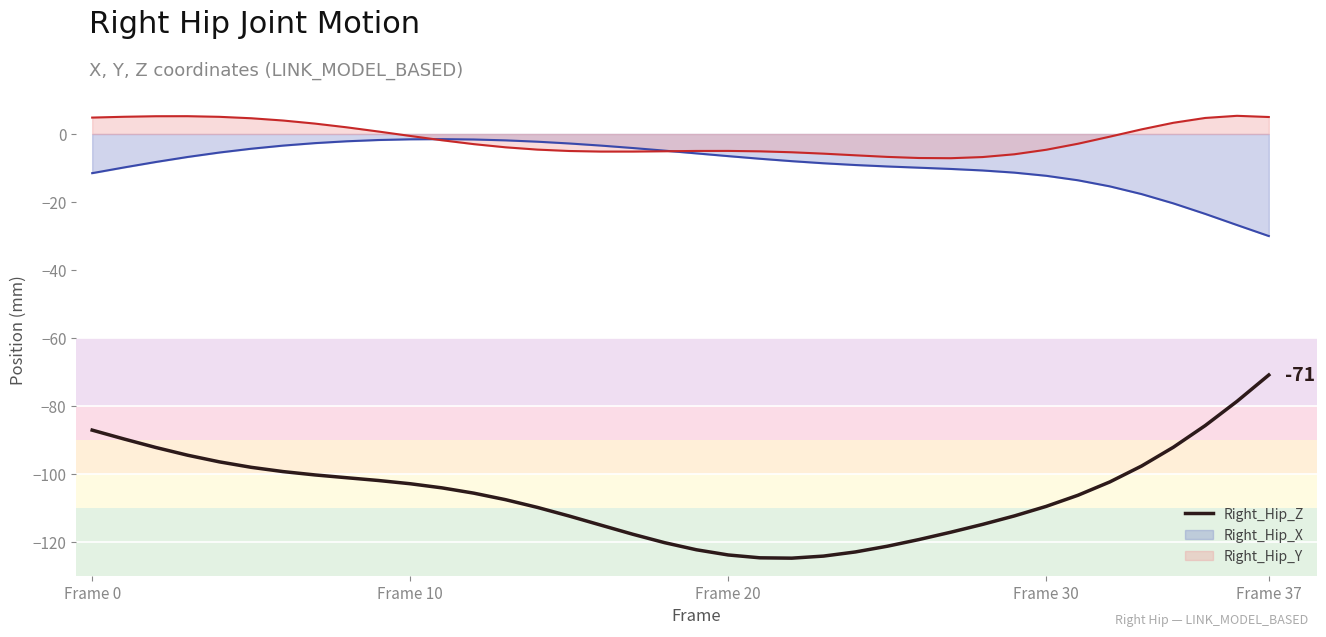

How many lines are shown in the chart?

3